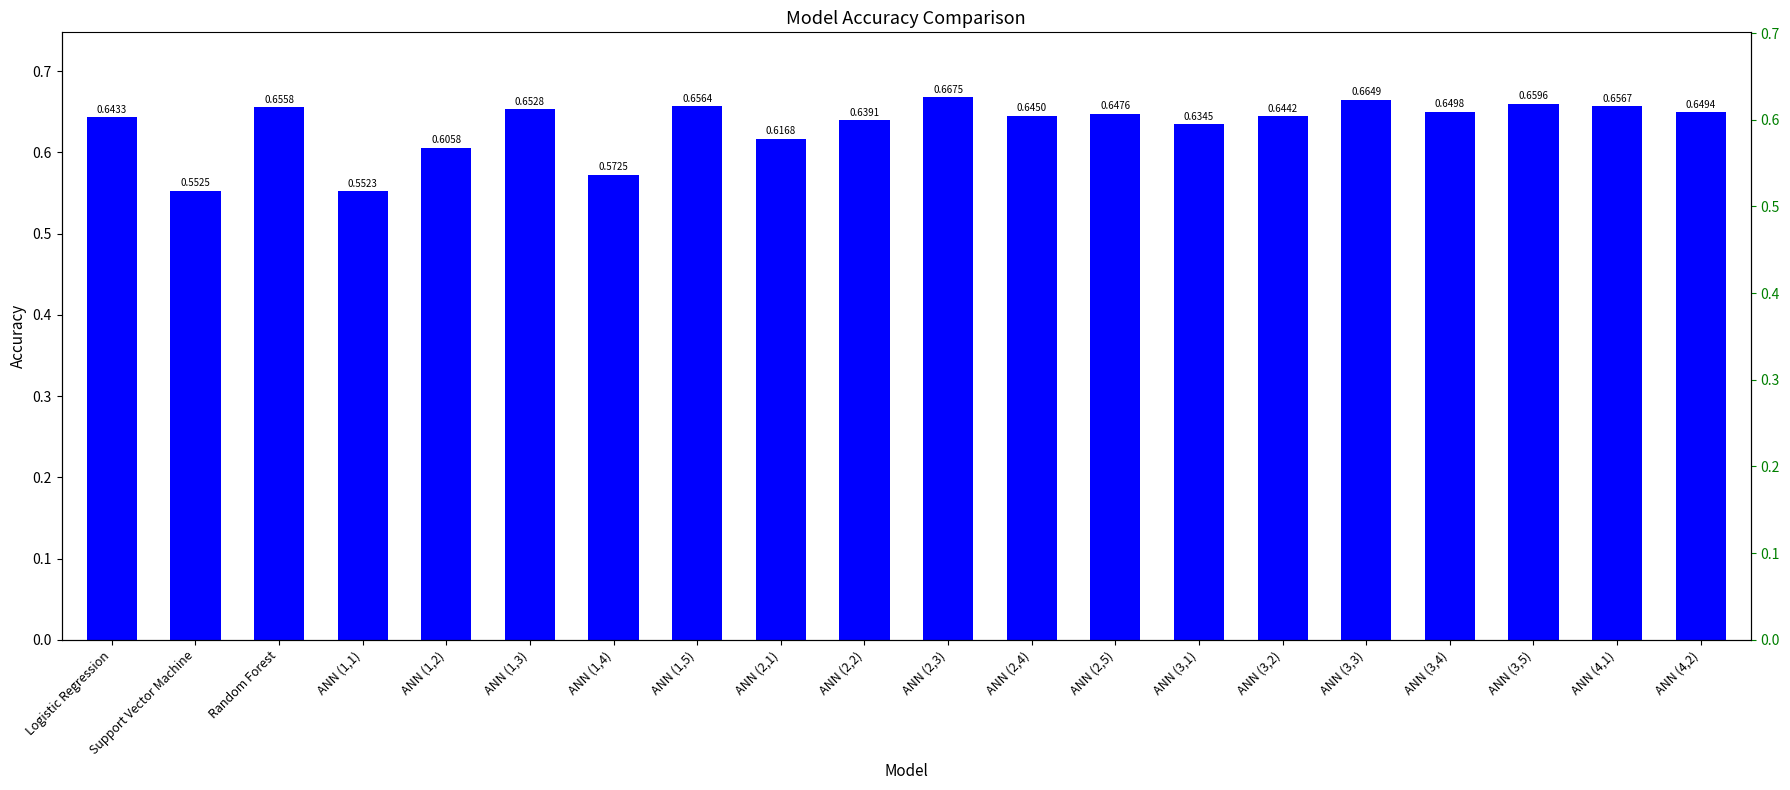

What is the sum of all values?

12.7